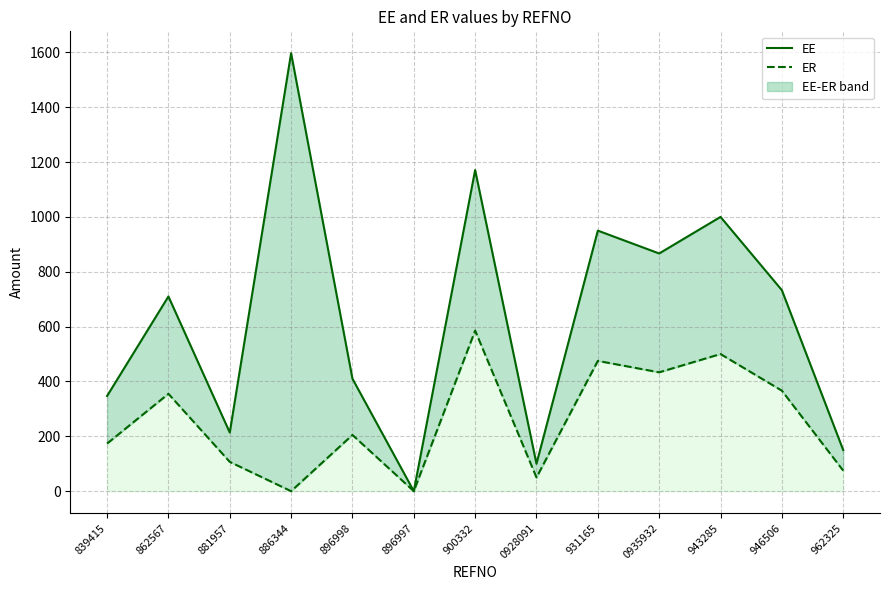

How many interior local peaks does the ER series have?

5